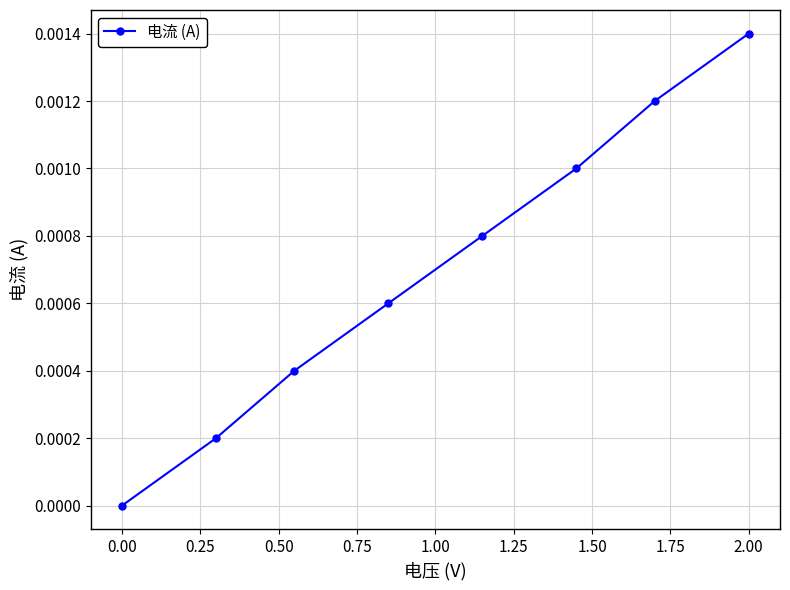

True or false: there are more than 1 points higher than both neighbors.

False